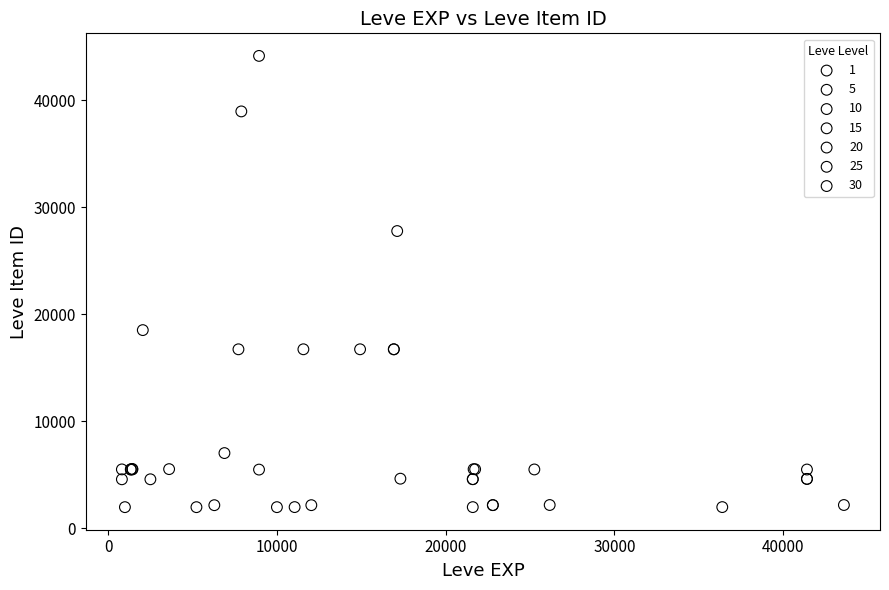

Which series has the largest Y range (max minus min)?

10